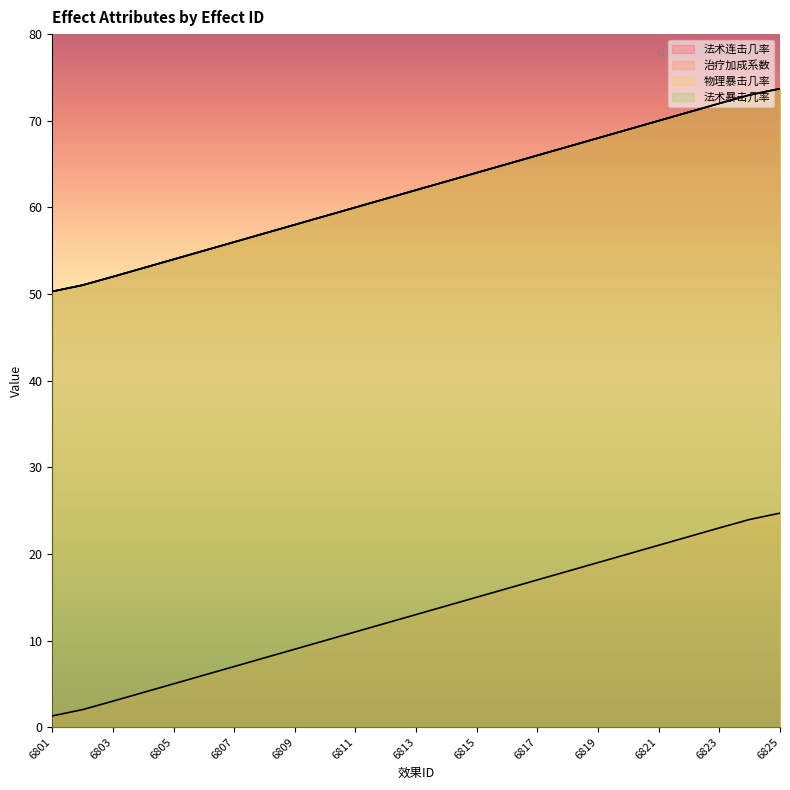

What value does the 物理暴击几率 series have at 6814?

63.0